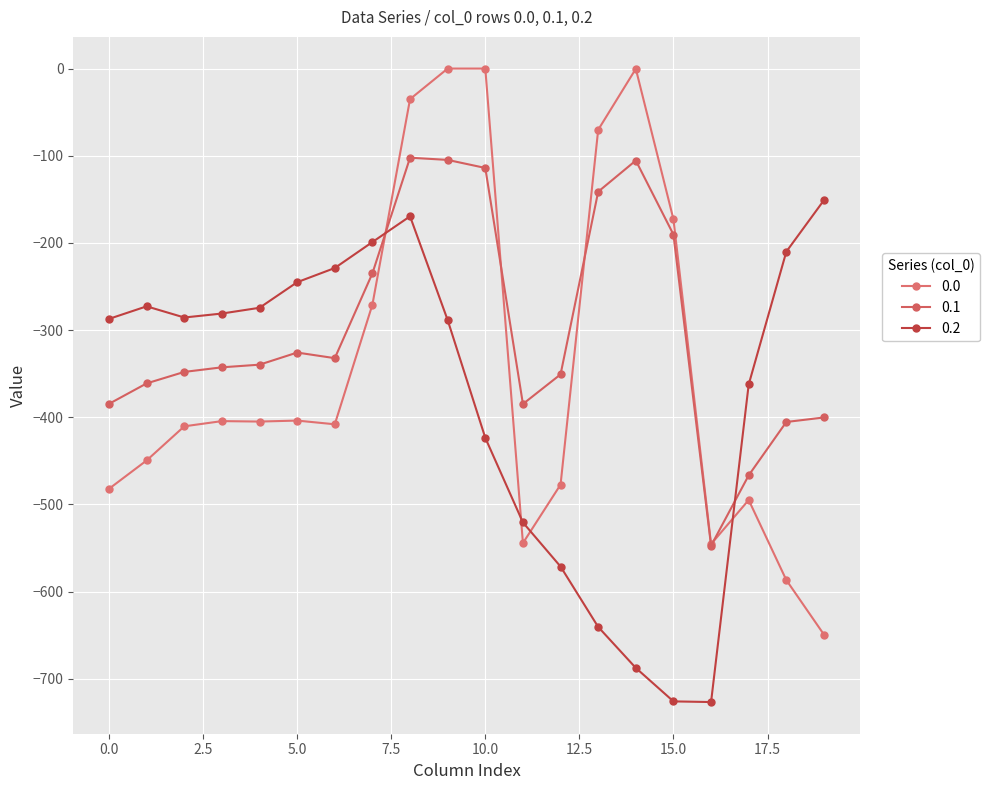

How many lines are shown in the chart?

3